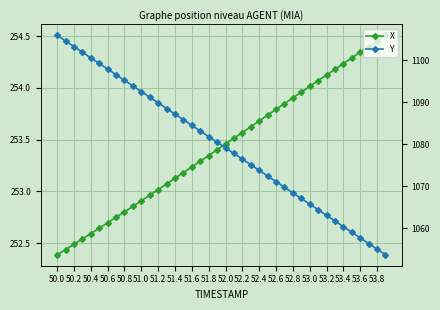

Reading left to right, extract all data points from this chart.

X: 252.4	252.4	252.5	252.5	252.6	252.6	252.7	252.8	252.8	252.9	252.9	253.0	253.0	253.1	253.1	253.2	253.2	253.3	253.3	253.4	253.5	253.5	253.6	253.6	253.7	253.7	253.8	253.8	253.9	254.0	254.0	254.1	254.1	254.2	254.2	254.3	254.3	254.4	254.5	254.5
Y: 1105.9	1104.5	1103.2	1101.9	1100.5	1099.2	1097.9	1096.5	1095.2	1093.8	1092.5	1091.2	1089.8	1088.5	1087.2	1085.8	1084.5	1083.2	1081.8	1080.5	1079.2	1077.8	1076.5	1075.1	1073.8	1072.5	1071.1	1069.8	1068.5	1067.1	1065.8	1064.4	1063.1	1061.8	1060.4	1059.1	1057.8	1056.4	1055.1	1053.8